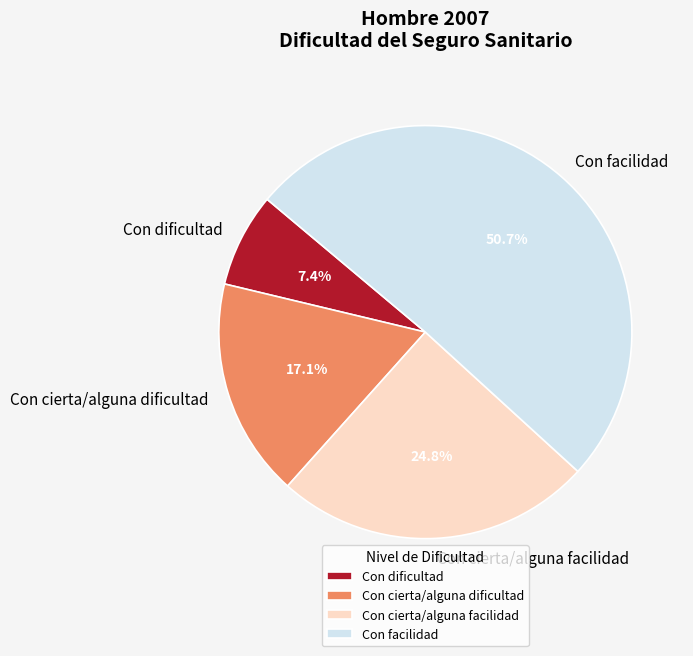

Is it true that Con cierta/alguna dificultad is 11% of the pie?

False